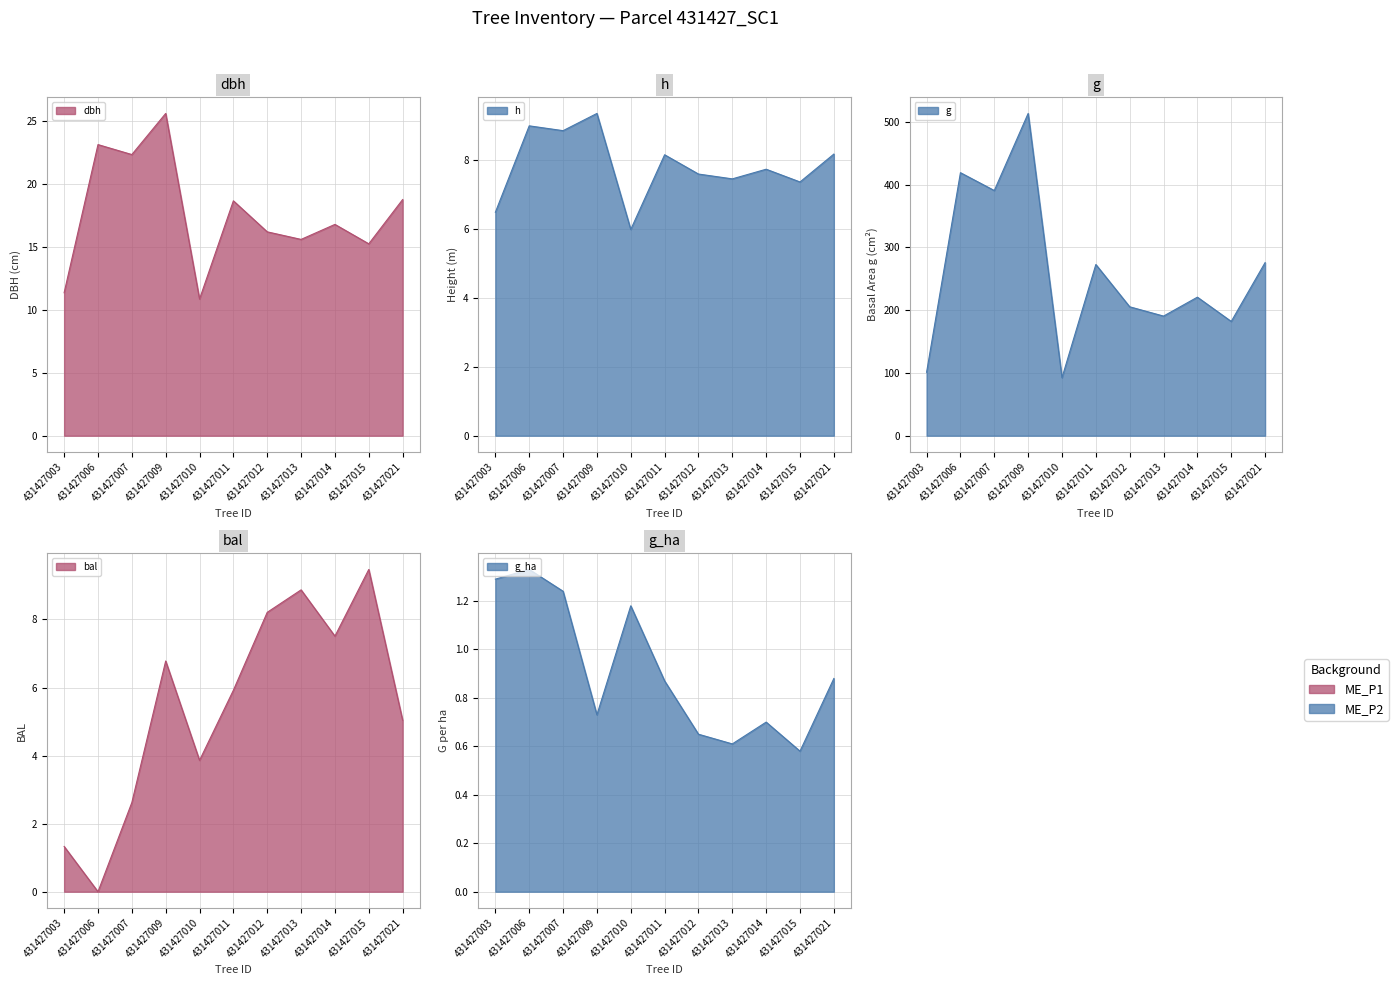

Is it true that bal equals 8.9 at 431427013?

True